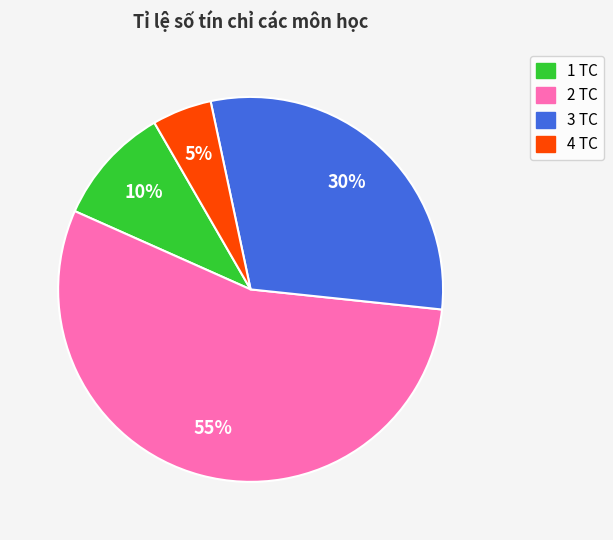

Is there any slice that represents more than half of the pie?

Yes